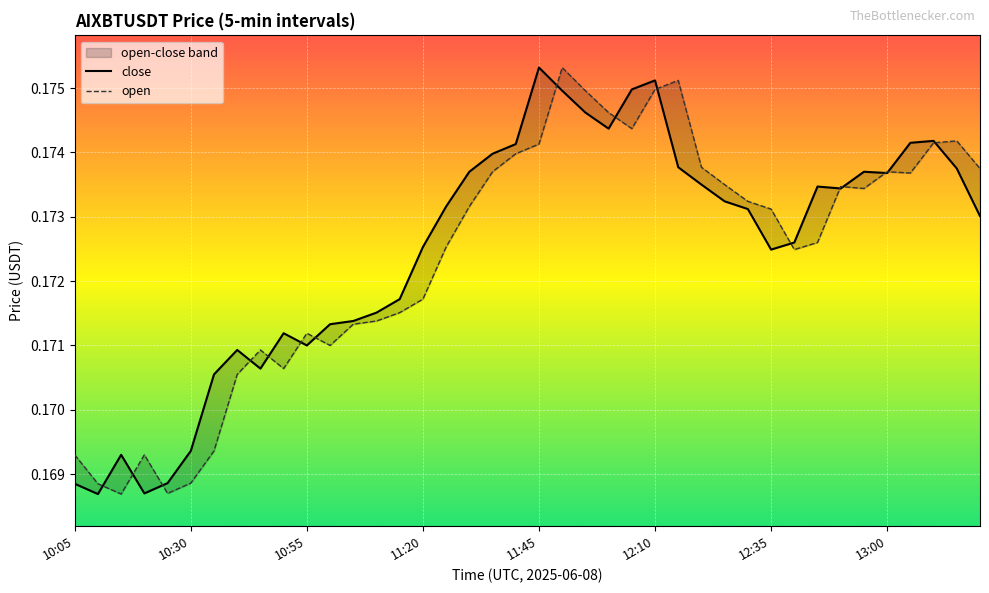

Reading left to right, list all the values displayed in this chart.

close: 0.2	0.2	0.2	0.2	0.2	0.2	0.2	0.2	0.2	0.2	0.2	0.2	0.2	0.2	0.2	0.2	0.2	0.2	0.2	0.2	0.2	0.2	0.2	0.2	0.2	0.2	0.2	0.2	0.2	0.2	0.2	0.2	0.2	0.2	0.2	0.2	0.2	0.2	0.2	0.2
open: 0.2	0.2	0.2	0.2	0.2	0.2	0.2	0.2	0.2	0.2	0.2	0.2	0.2	0.2	0.2	0.2	0.2	0.2	0.2	0.2	0.2	0.2	0.2	0.2	0.2	0.2	0.2	0.2	0.2	0.2	0.2	0.2	0.2	0.2	0.2	0.2	0.2	0.2	0.2	0.2